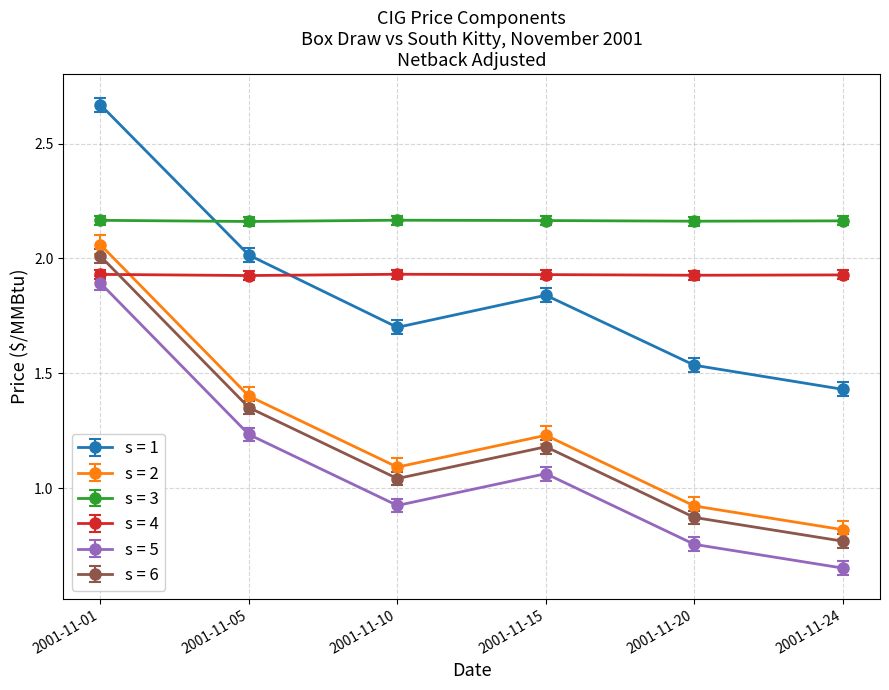

Which series has the largest total across all categories?

s = 3